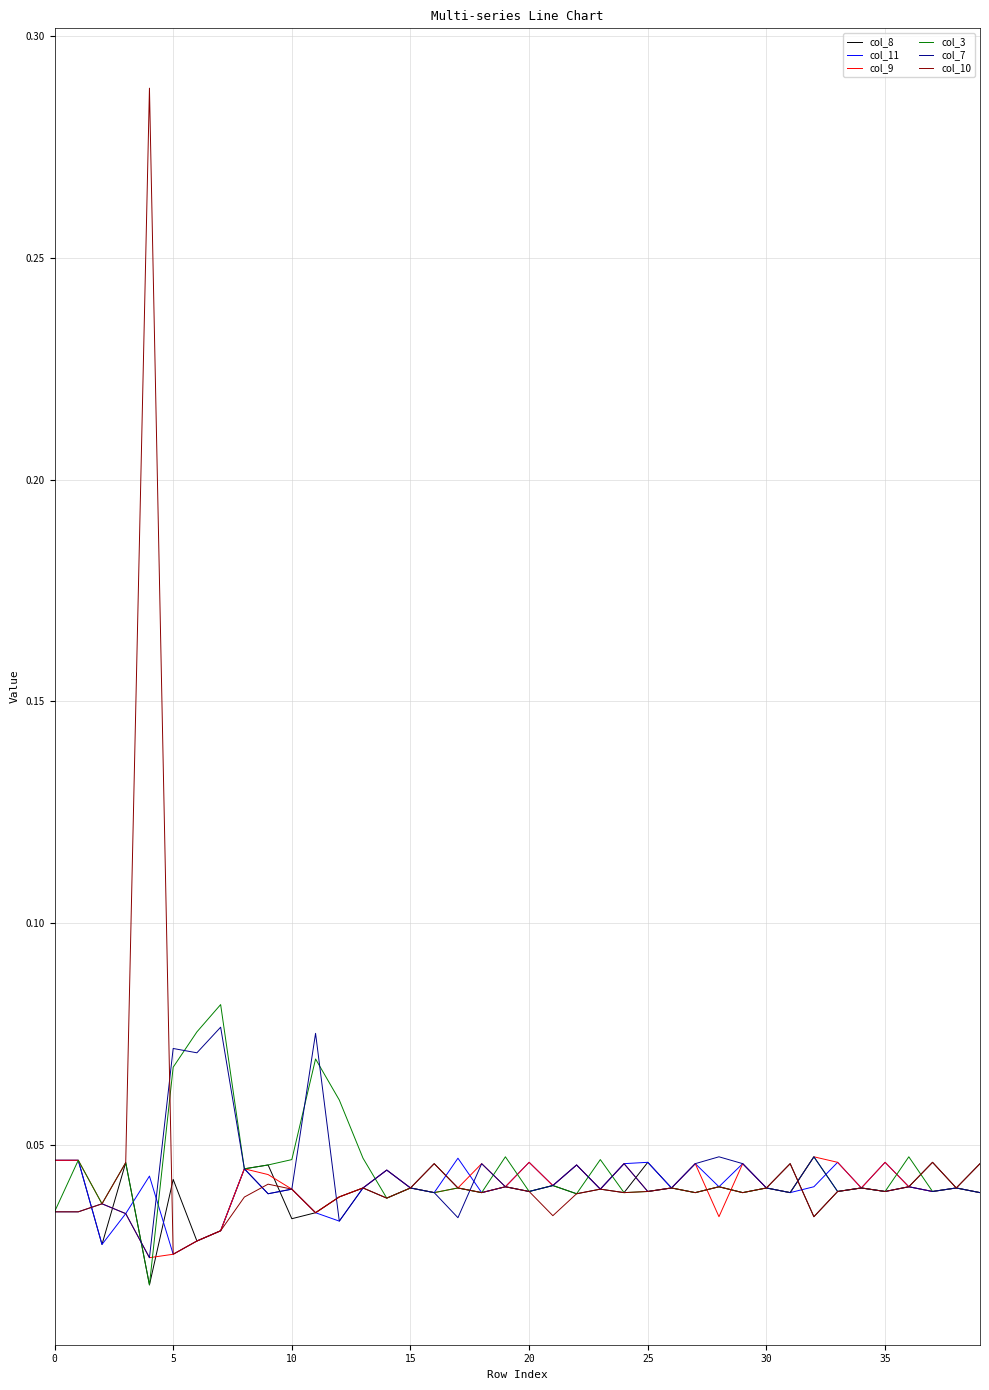

Which series has the largest range (max minus min)?

col_10